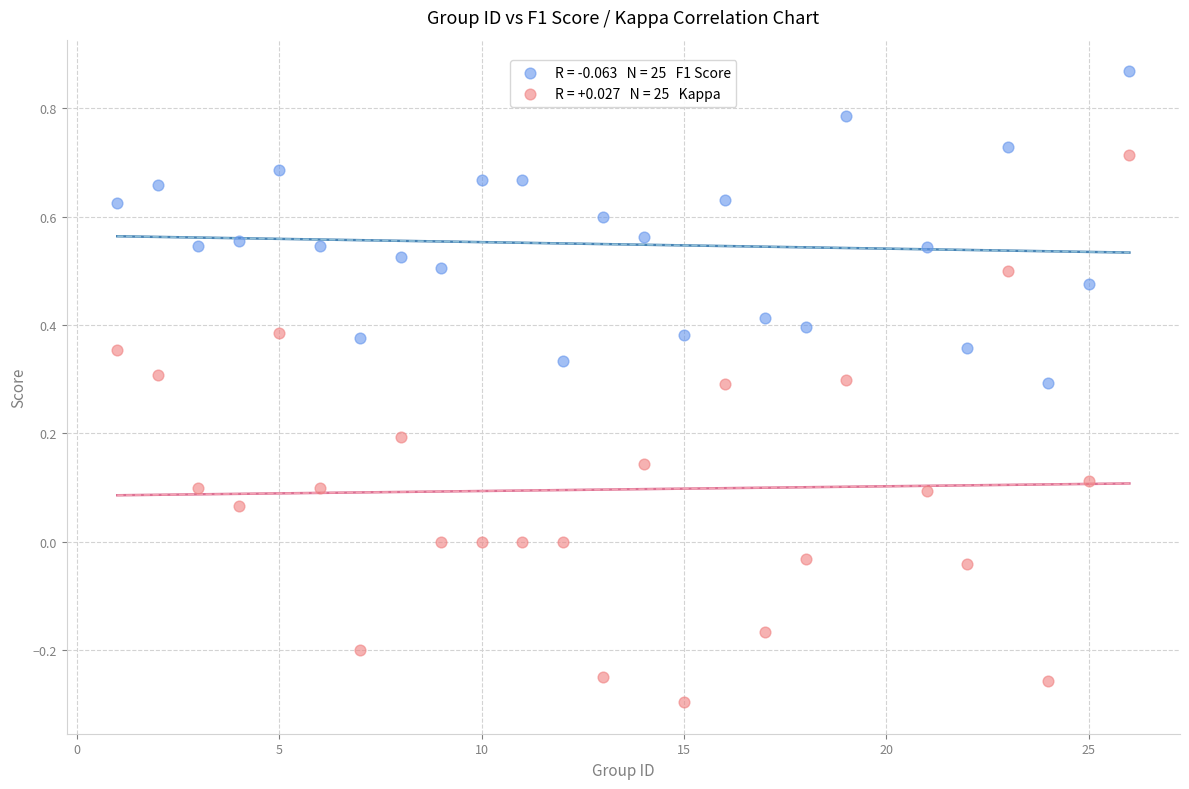

Across all data points, what is the range of X values (max minus min)?

25.0